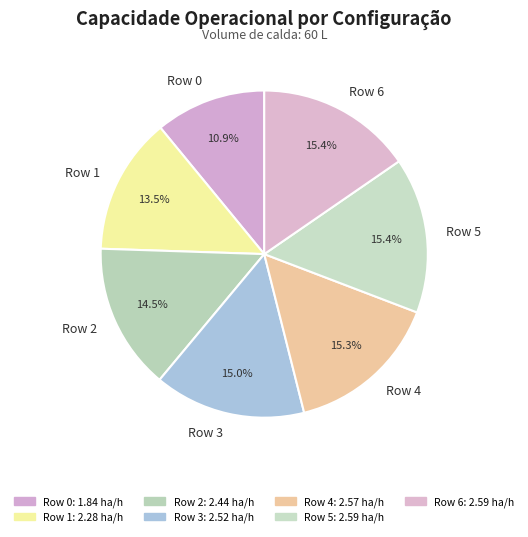

How many segments does this pie chart have?

7